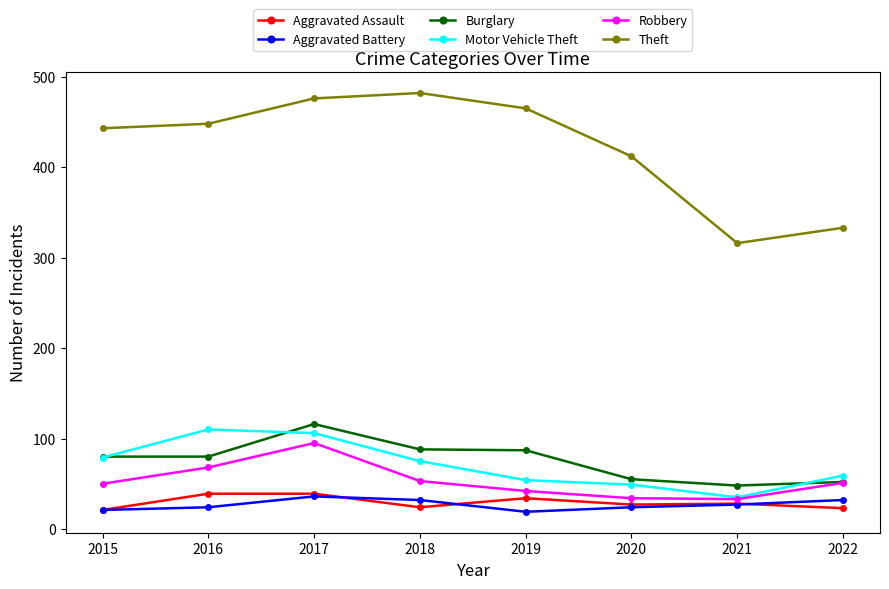

Count the number of categories in the chart.

8